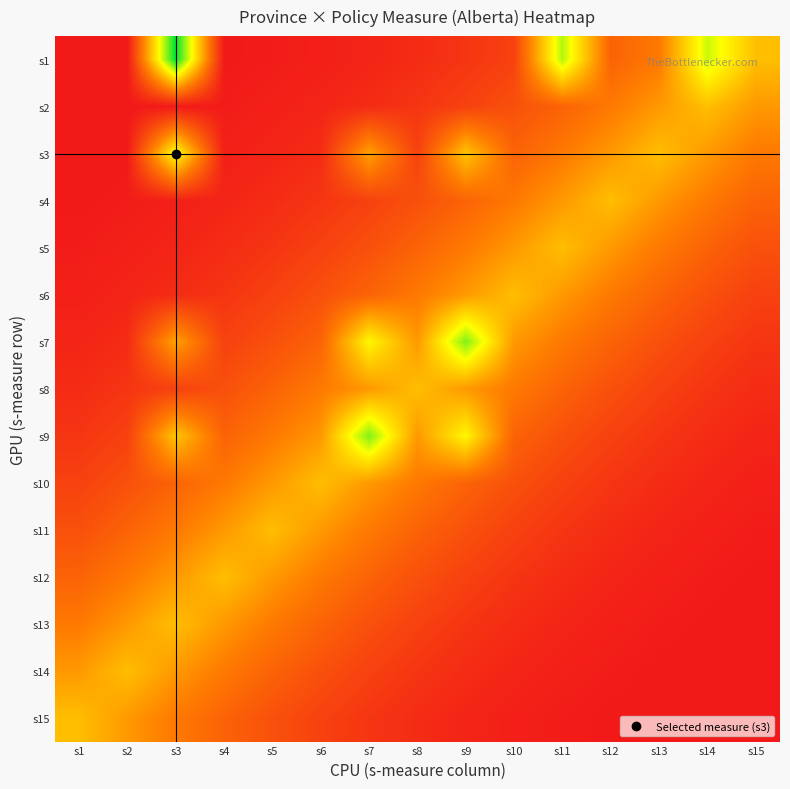

Reading right to left, extract all data points from this chart.

s1: s15=1.5	s14=2.2	s13=0.9	s12=0.7	s11=2.3	s10=0.4	s9=0.3	s8=0.2	s7=0.1	s6=0.1	s5=0.0	s4=0.0	s3=3.0	s2=0.0	s1=0.0
s2: s15=1.2	s14=1.5	s13=1.2	s12=0.9	s11=0.7	s10=0.5	s9=0.4	s8=0.3	s7=0.2	s6=0.1	s5=0.1	s4=0.0	s3=0.0	s2=0.0	s1=0.0
s3: s15=0.9	s14=1.2	s13=1.5	s12=1.2	s11=0.9	s10=0.7	s9=1.5	s8=0.4	s7=1.3	s6=0.2	s5=0.1	s4=0.1	s3=2.0	s2=0.0	s1=0.0
s4: s15=0.7	s14=0.9	s13=1.2	s12=1.5	s11=1.2	s10=0.9	s9=0.7	s8=0.5	s7=0.4	s6=0.3	s5=0.2	s4=0.1	s3=0.1	s2=0.0	s1=0.0
s5: s15=0.5	s14=0.7	s13=0.9	s12=1.2	s11=1.5	s10=1.2	s9=0.9	s8=0.7	s7=0.5	s6=0.4	s5=0.3	s4=0.2	s3=0.1	s2=0.1	s1=0.0
s6: s15=0.4	s14=0.5	s13=0.7	s12=0.9	s11=1.2	s10=1.5	s9=1.2	s8=0.9	s7=0.7	s6=0.5	s5=0.4	s4=0.3	s3=0.2	s2=0.1	s1=0.1
s7: s15=0.3	s14=0.4	s13=0.5	s12=0.7	s11=0.9	s10=1.2	s9=2.5	s8=1.2	s7=1.9	s6=0.7	s5=0.5	s4=0.4	s3=1.3	s2=0.2	s1=0.1
s8: s15=0.2	s14=0.3	s13=0.4	s12=0.5	s11=0.7	s10=0.9	s9=1.2	s8=1.5	s7=1.2	s6=0.9	s5=0.7	s4=0.5	s3=0.4	s2=0.3	s1=0.2
s9: s15=0.1	s14=0.2	s13=0.3	s12=0.4	s11=0.5	s10=0.7	s9=1.9	s8=1.2	s7=2.5	s6=1.2	s5=0.9	s4=0.7	s3=1.5	s2=0.4	s1=0.3
s10: s15=0.1	s14=0.1	s13=0.2	s12=0.3	s11=0.4	s10=0.5	s9=0.7	s8=0.9	s7=1.2	s6=1.5	s5=1.2	s4=0.9	s3=0.7	s2=0.5	s1=0.4
s11: s15=0.0	s14=0.1	s13=0.1	s12=0.2	s11=0.3	s10=0.4	s9=0.5	s8=0.7	s7=0.9	s6=1.2	s5=1.5	s4=1.2	s3=0.9	s2=0.7	s1=0.5
s12: s15=0.0	s14=0.0	s13=0.1	s12=0.1	s11=0.2	s10=0.3	s9=0.4	s8=0.5	s7=0.7	s6=0.9	s5=1.2	s4=1.5	s3=1.2	s2=0.9	s1=0.7
s13: s15=0.0	s14=0.0	s13=0.0	s12=0.1	s11=0.1	s10=0.2	s9=0.3	s8=0.4	s7=0.5	s6=0.7	s5=0.9	s4=1.2	s3=1.5	s2=1.2	s1=0.9
s14: s15=0.0	s14=0.0	s13=0.0	s12=0.0	s11=0.1	s10=0.1	s9=0.2	s8=0.3	s7=0.4	s6=0.5	s5=0.7	s4=0.9	s3=1.2	s2=1.5	s1=1.2
s15: s15=0.0	s14=0.0	s13=0.0	s12=0.0	s11=0.0	s10=0.1	s9=0.1	s8=0.2	s7=0.3	s6=0.4	s5=0.5	s4=0.7	s3=0.9	s2=1.2	s1=1.5